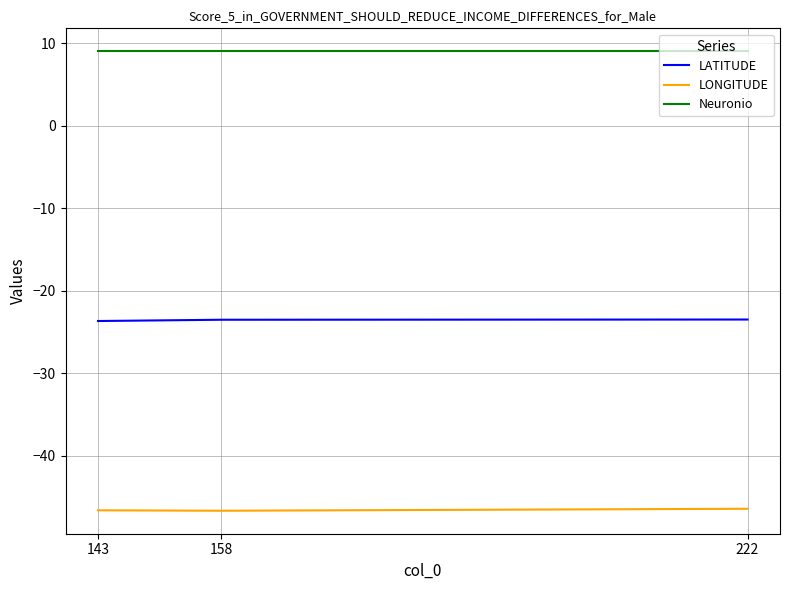

What is the maximum value shown in the chart?

9.0